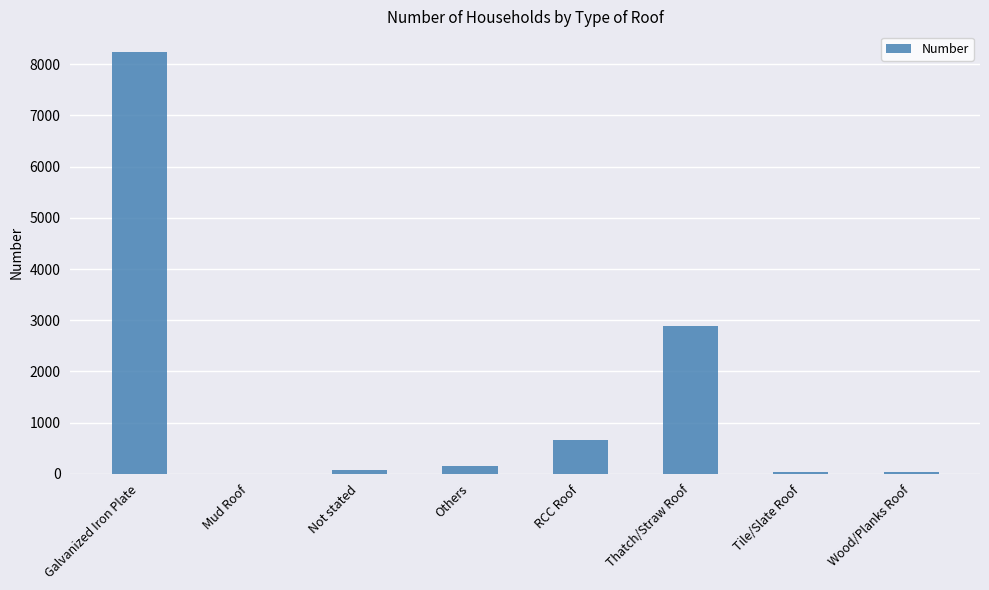

What is the greatest value displayed?

8232